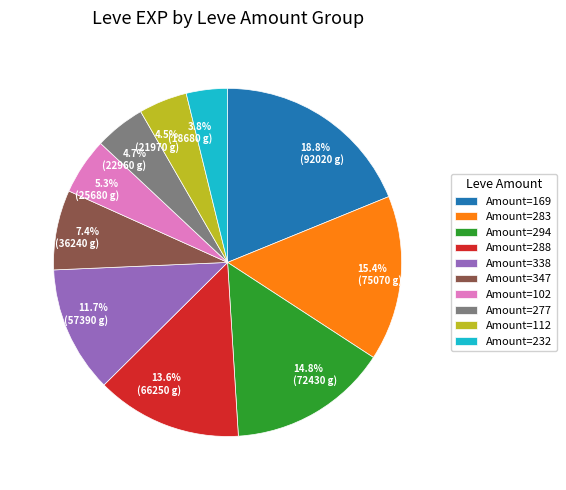

What is the smallest slice in the pie chart?

Amount=232